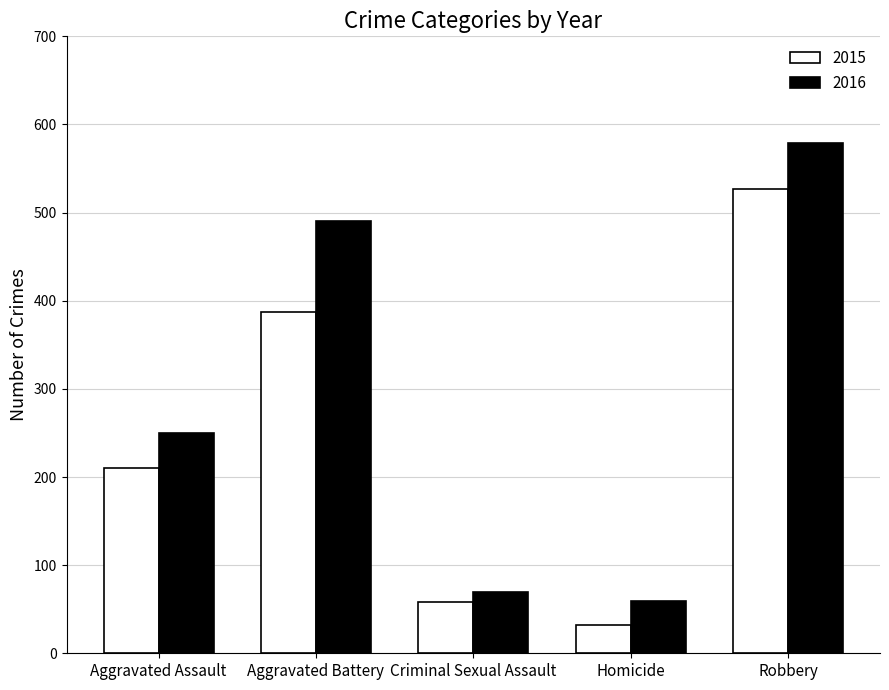

What is the lowest value of the 2016 series?

59